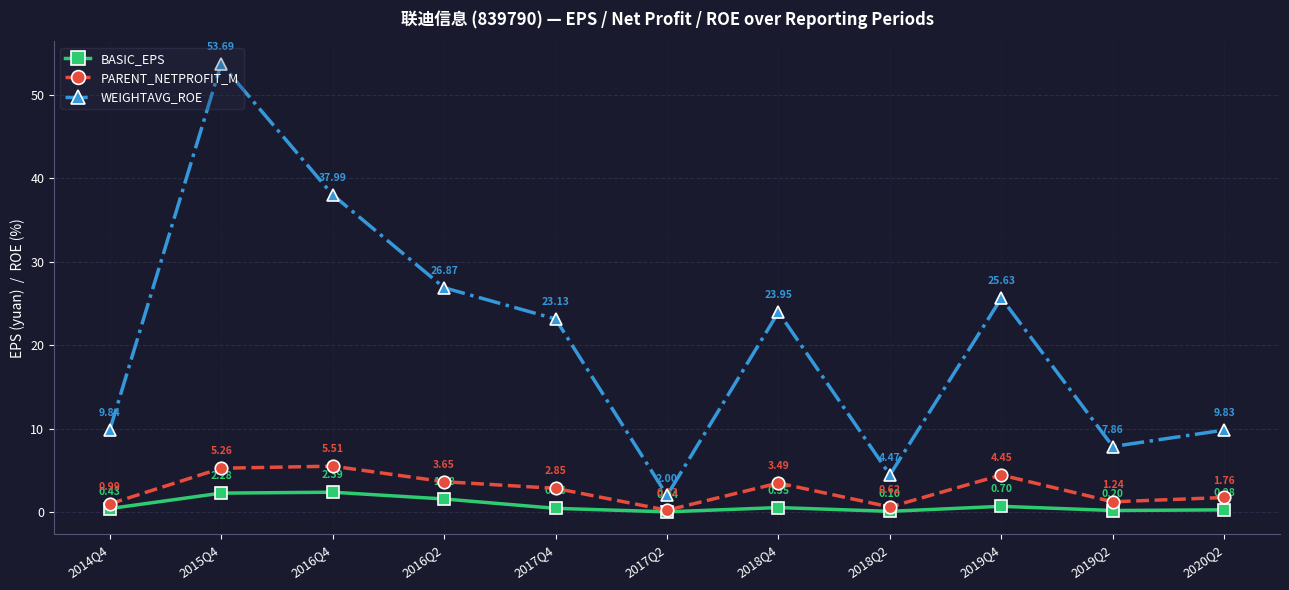

What is the sum of all WEIGHTAVG_ROE values?

225.3